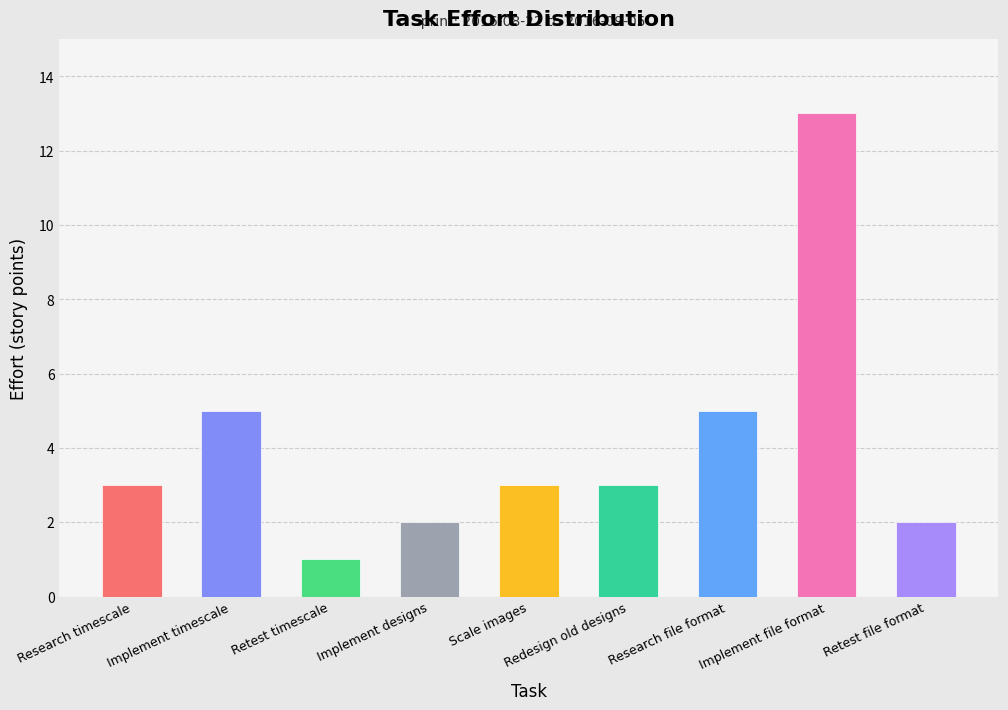

What position from the right is Implement file format?

2